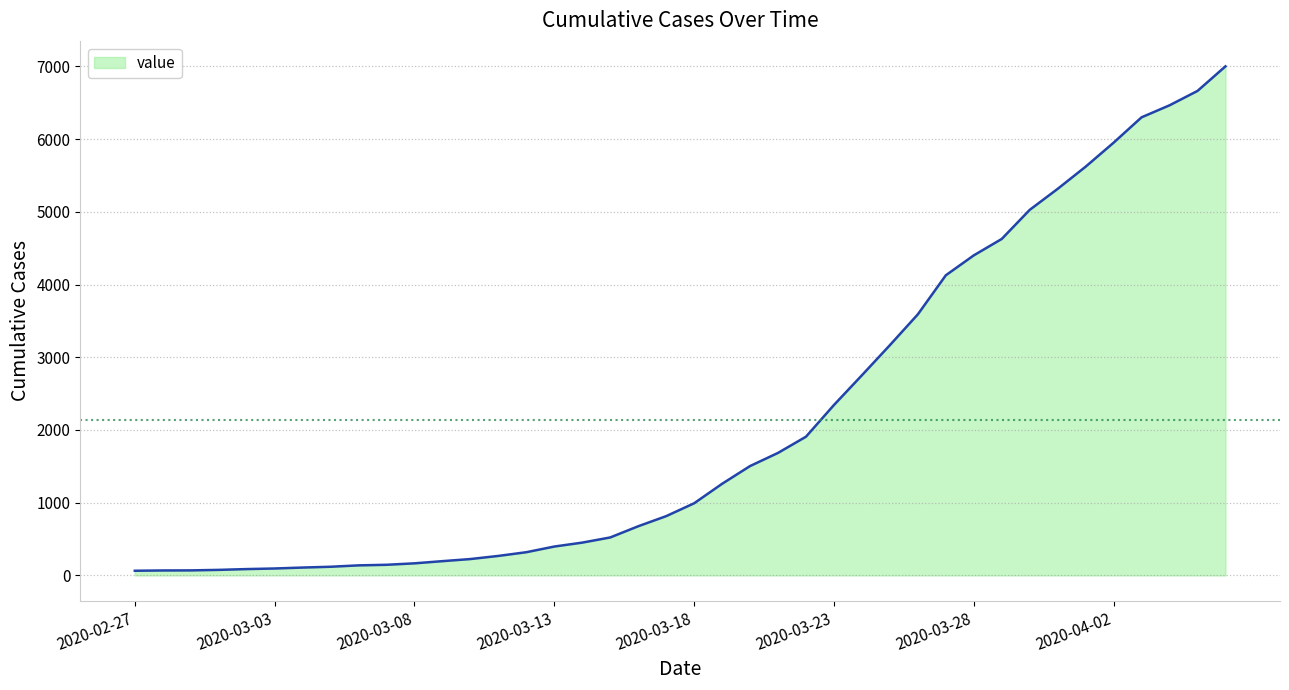

What is the difference between the maximum and minimum values?

6938